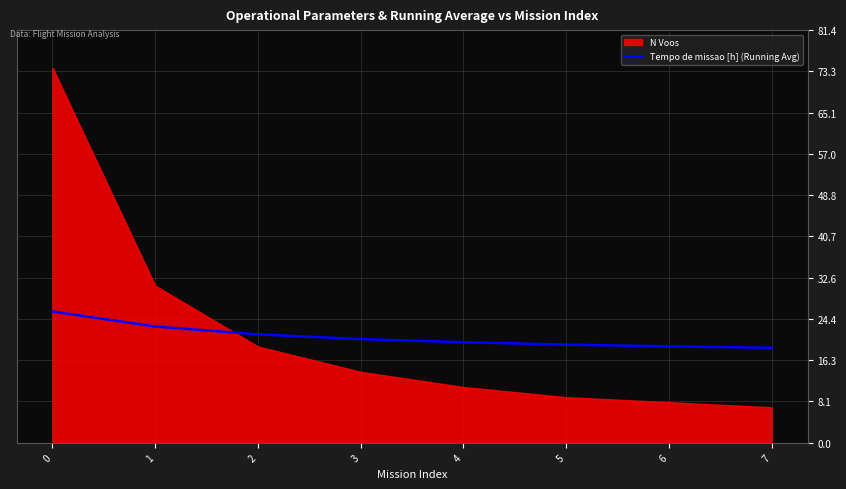

The Tempo de missao [h] (Running Avg) series shows 9.5 at 4. True or false?

False